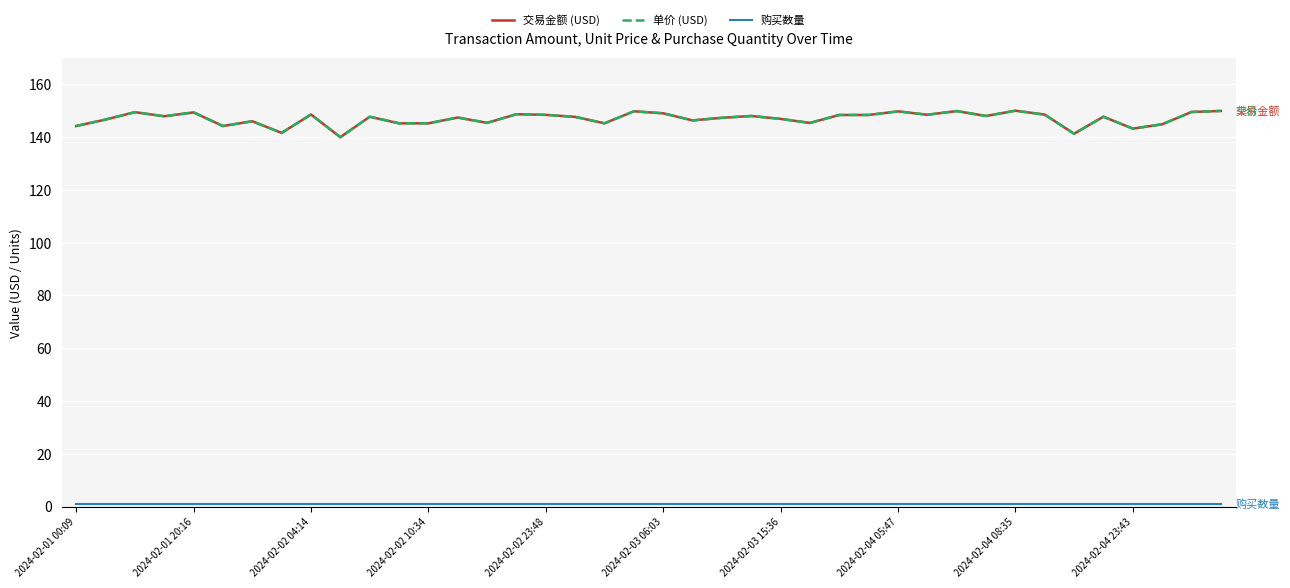

Is this an area chart (filled region under the line)?

No